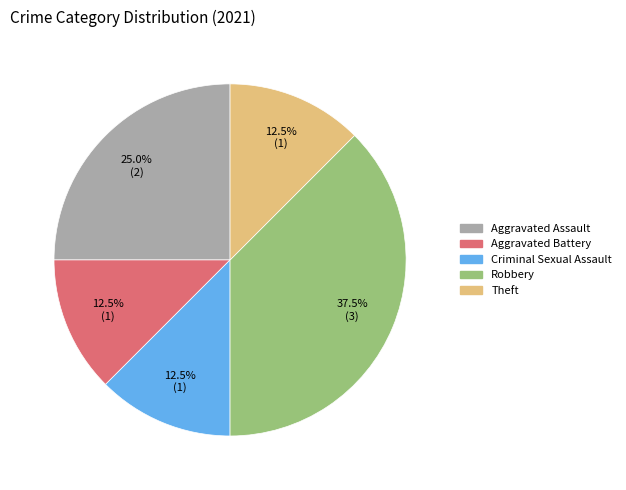

How many slices are in this pie chart?

5